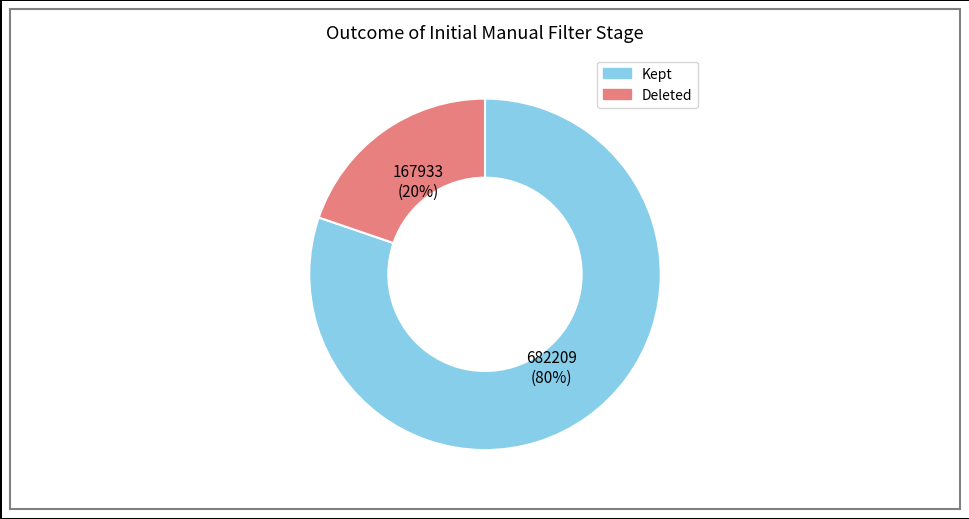

To the nearest percent, what is the difference between the largest and smallest slice percentages?

60%